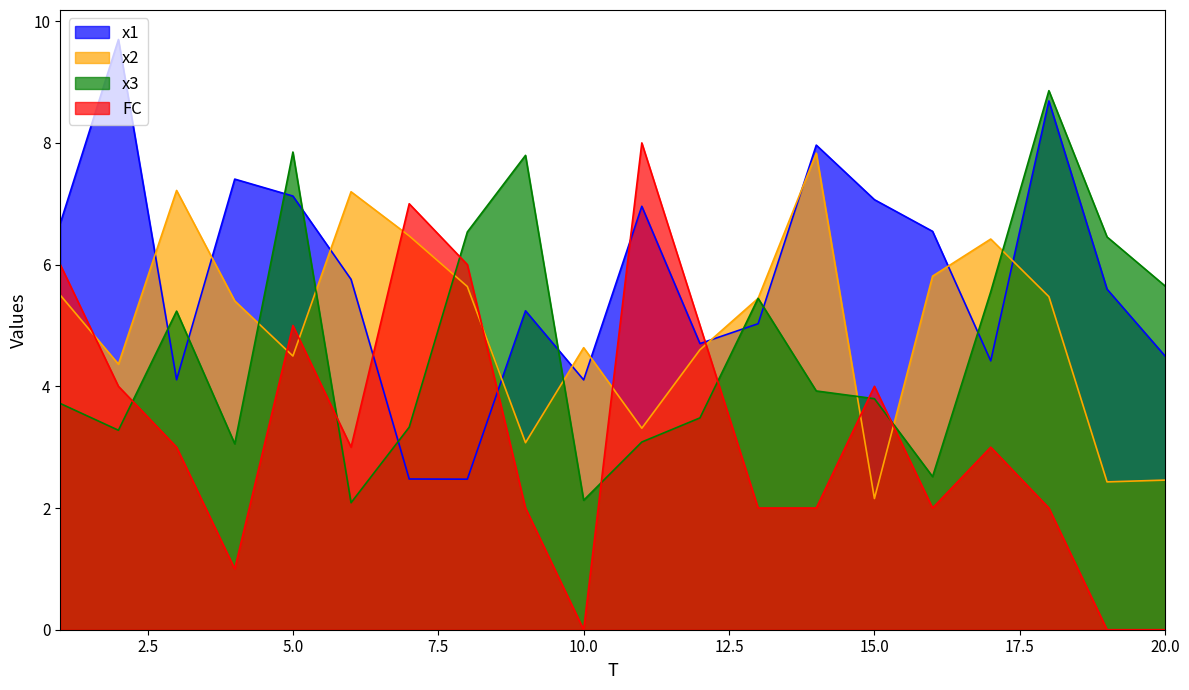

At which category does x2 reach its first local peak?

3